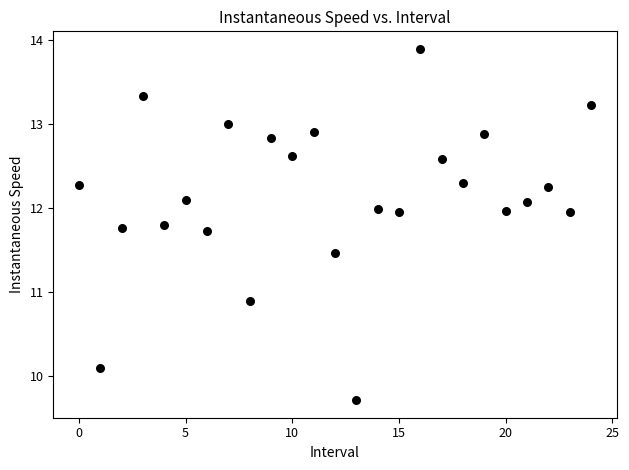

What is the range of Y values (max minus min)?

4.2